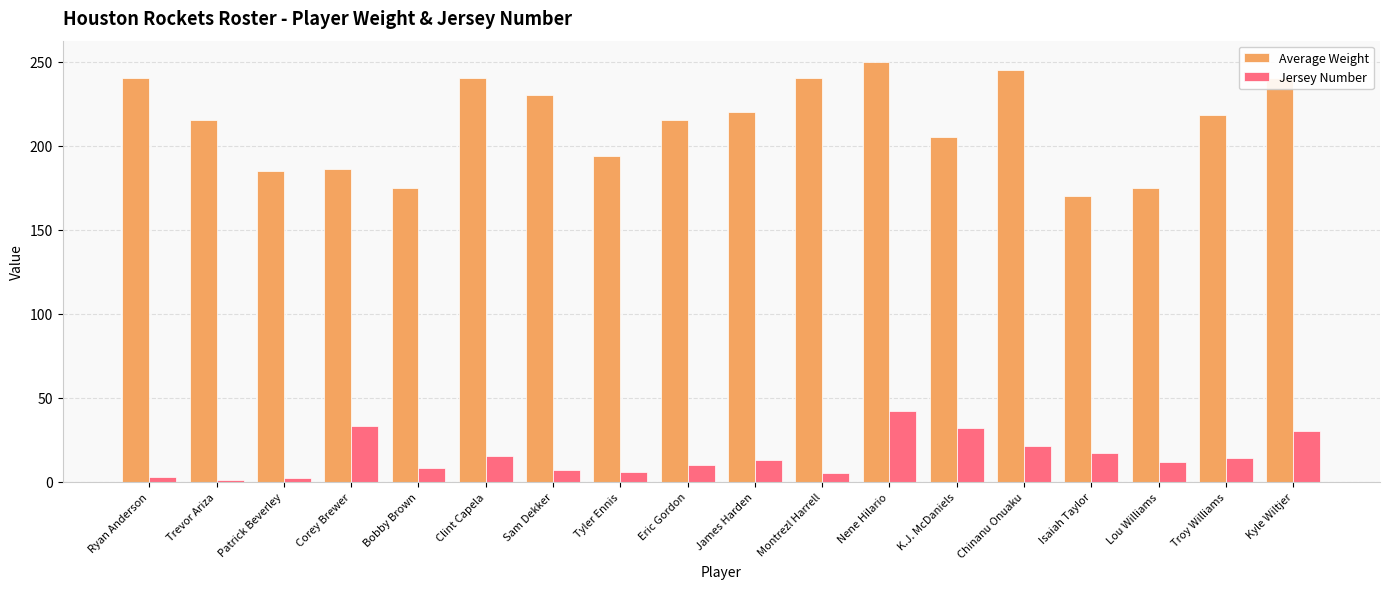

Is the value of Average Weight at K.J. McDaniels greater than the value of Jersey Number at Corey Brewer?

Yes